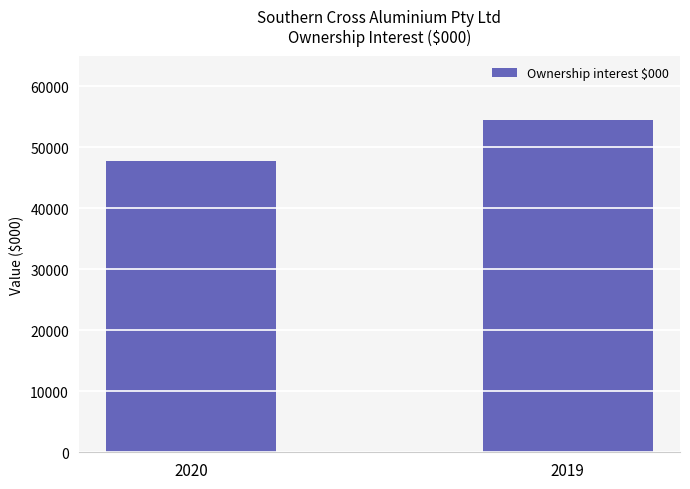

What is the sum of all values?

102207